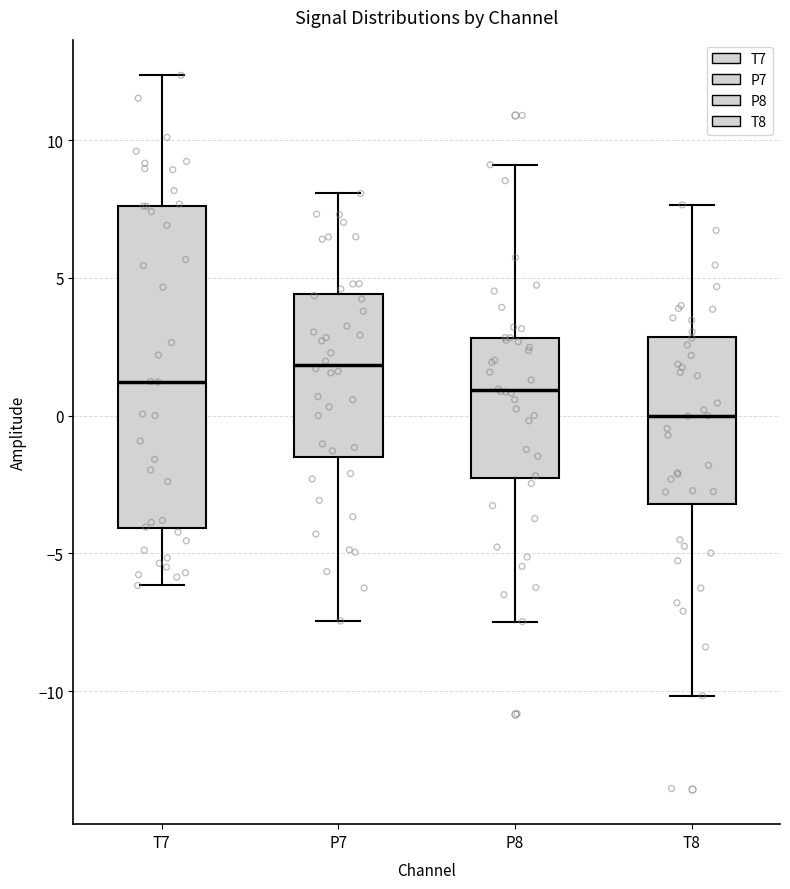

Where is the lower edge of the box for T8 on the y-axis? The values are not printed on the chart, so give them approximately, as read against the axis.

-3.0